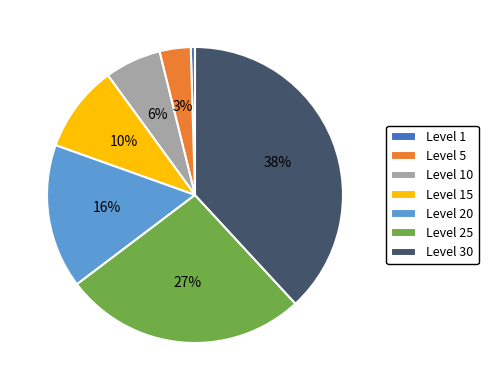

Combined, do Level 5 and Level 30 account for over 50%?

No